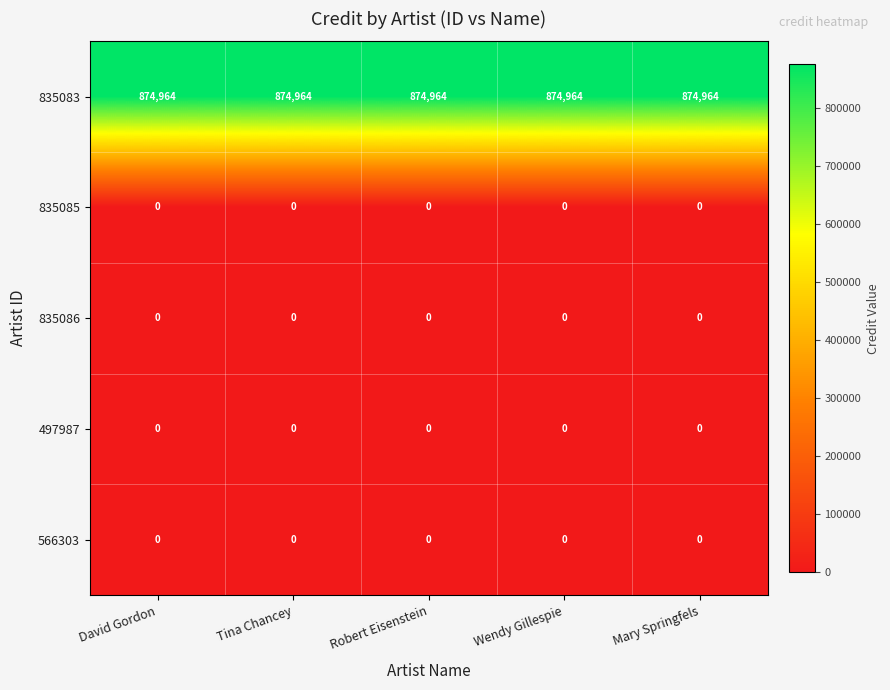

At how many categories does at least one series exceed 255817?

5